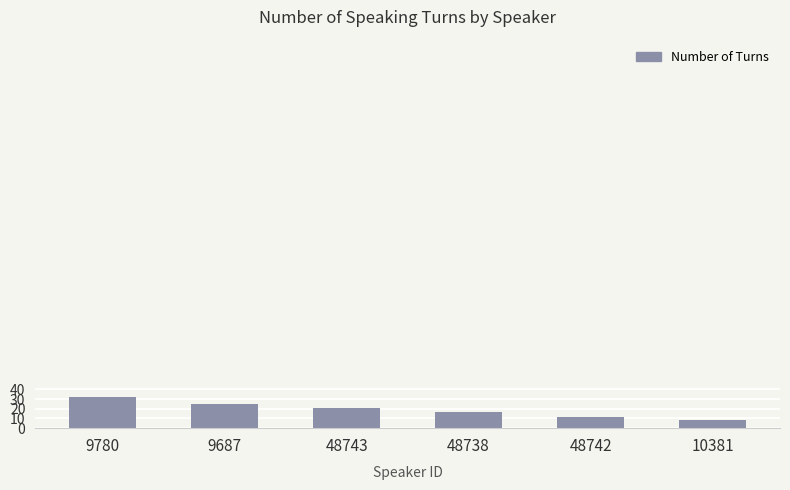

Which has a higher value, 9780 or 10381?

9780